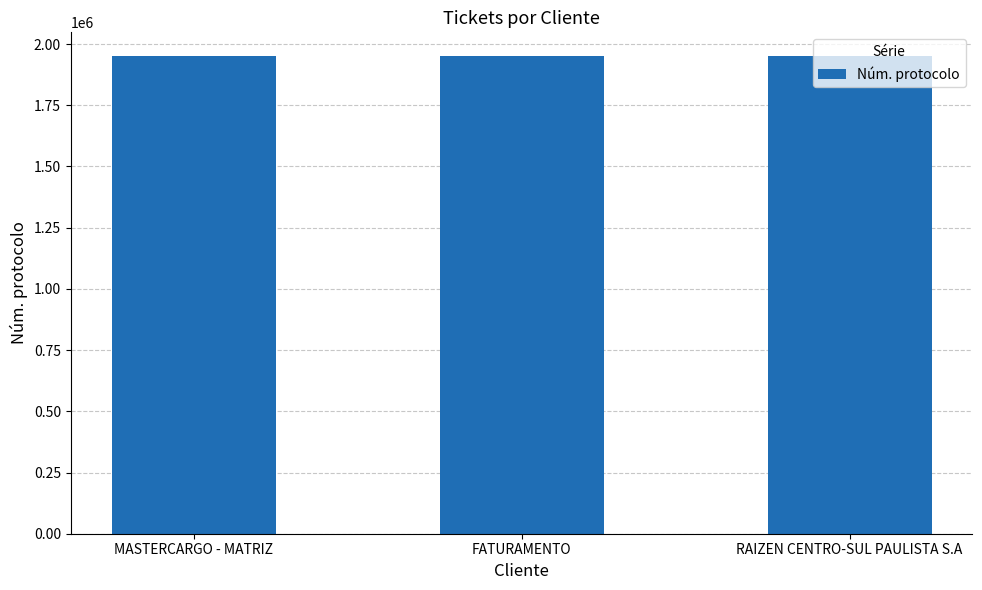

Approximately how many times larger is the value at RAIZEN CENTRO-SUL PAULISTA S.A compared to FATURAMENTO?

1.0